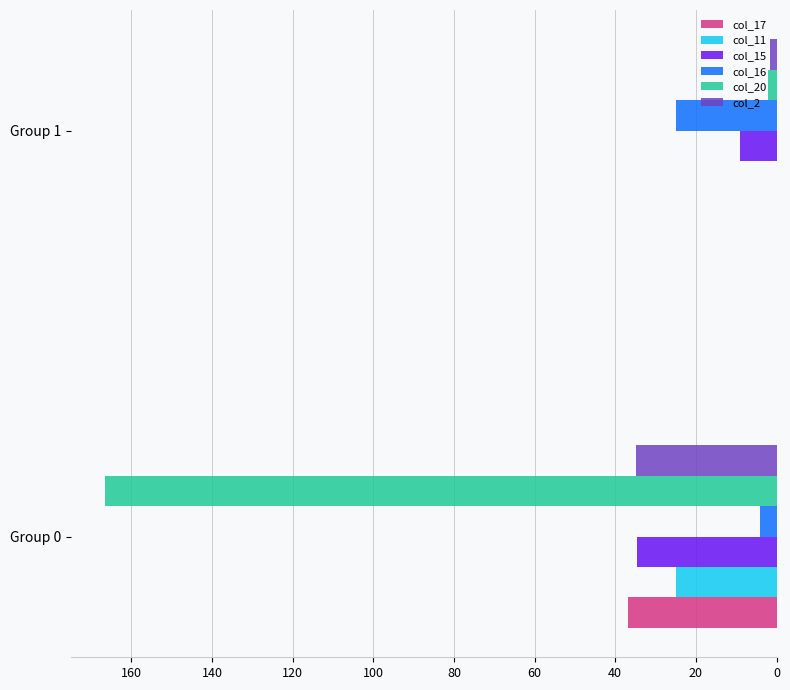

What is the total value across all series at Group 0?

302.2